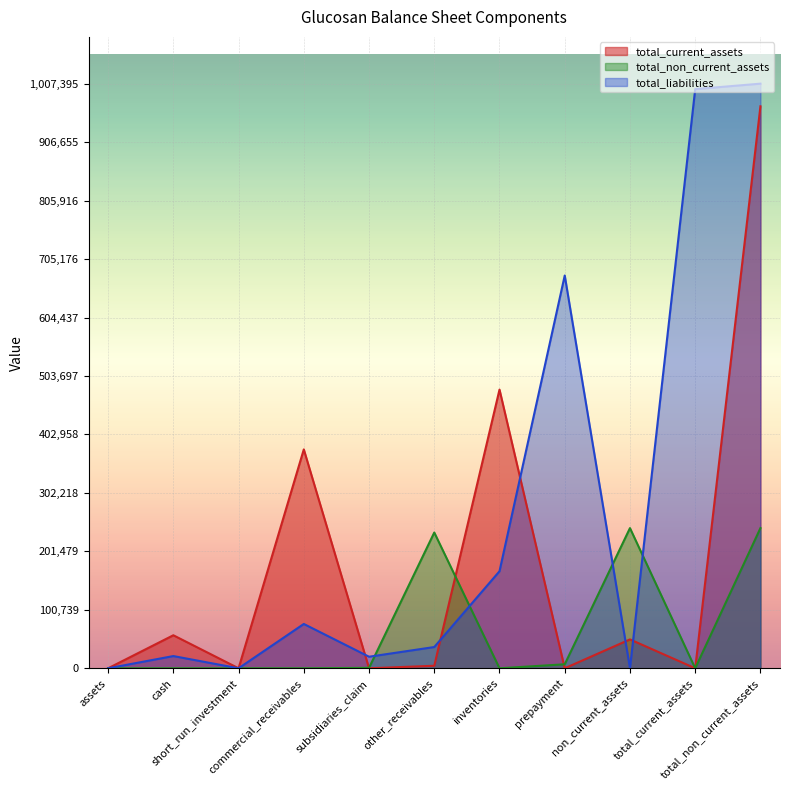

Rank the series at total_current_assets from highest to lowest value.

total_liabilities, total_current_assets, total_non_current_assets